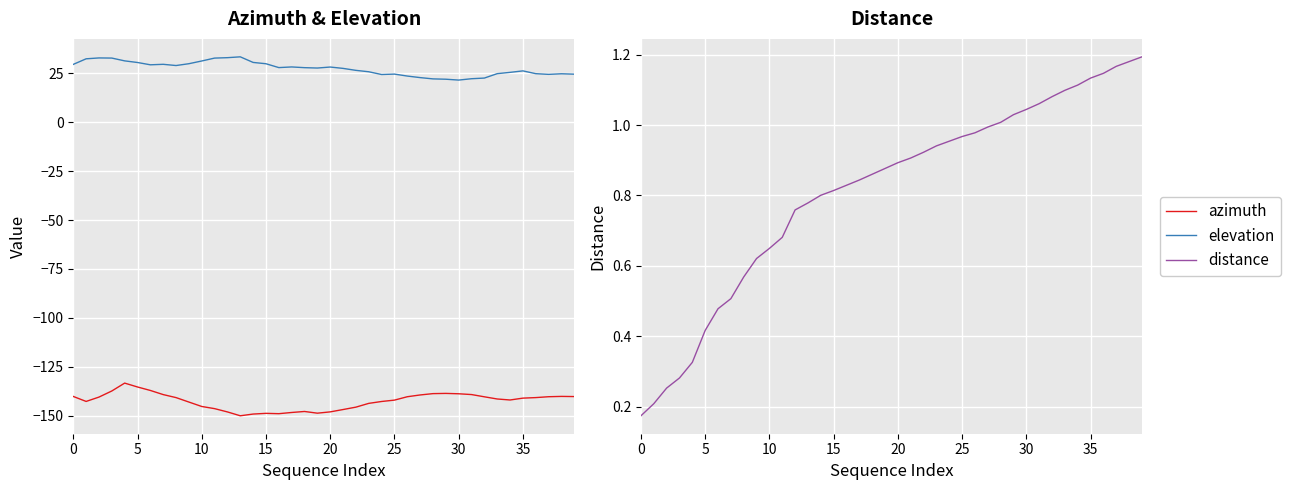

True or false: distance has a value of 1.6 at 25.

False